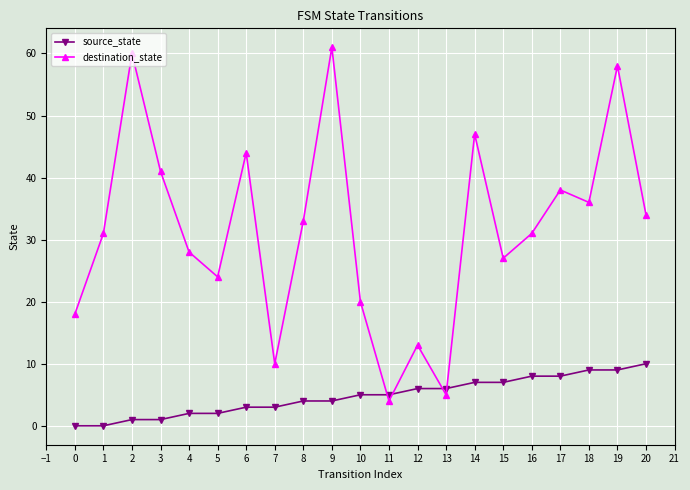

What is the value of the destination_state point at the 17th from the left?

31